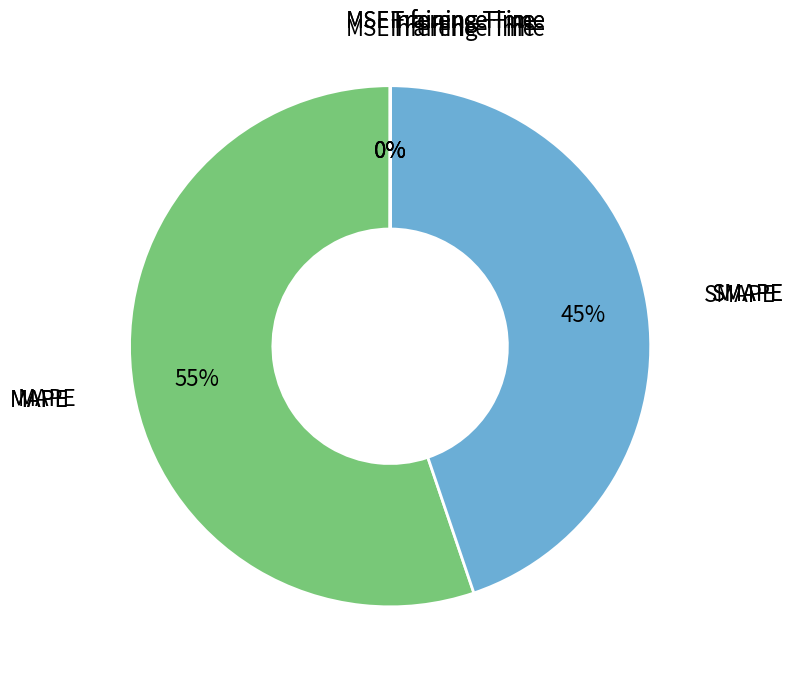

Which category has the smallest portion of the pie?

MSE